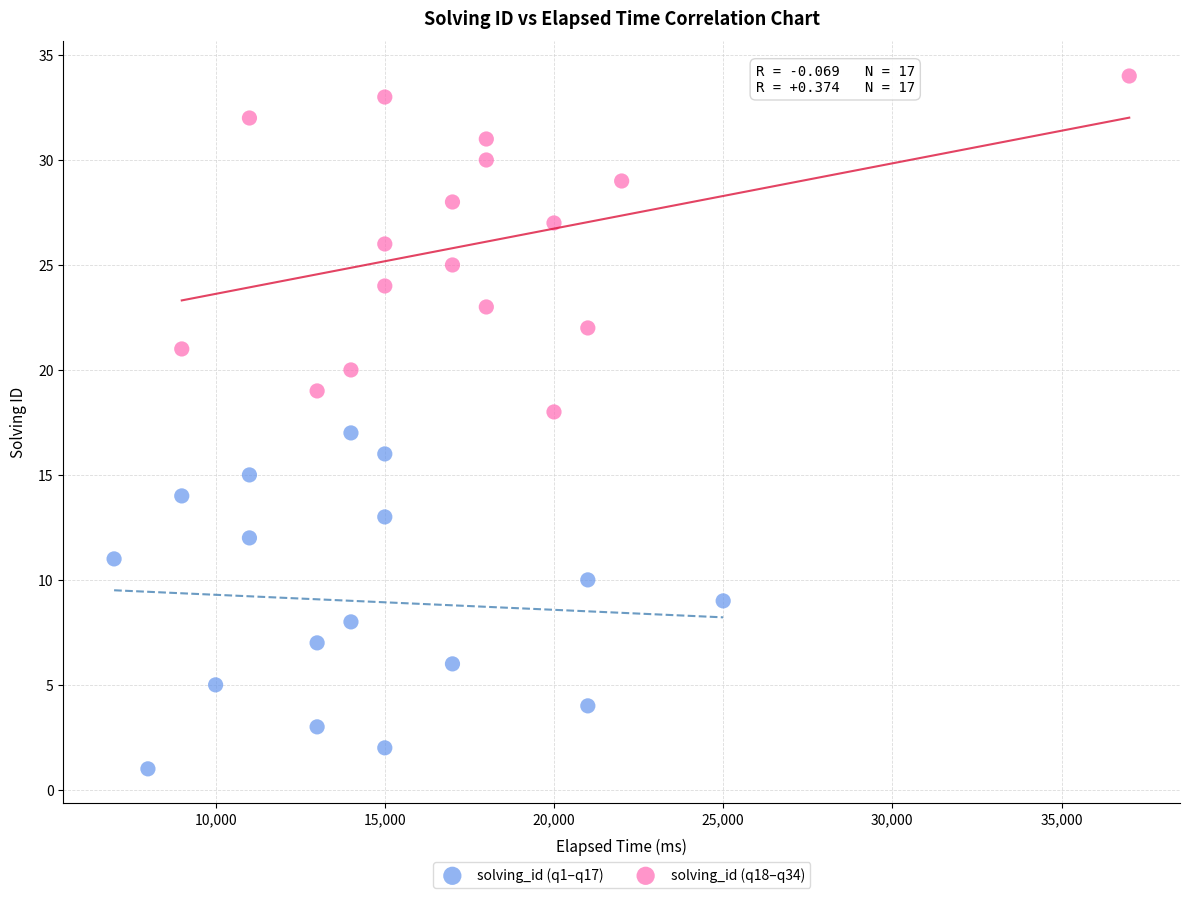

Which series contains the lowest Y value?

solving_id (q1–q17)